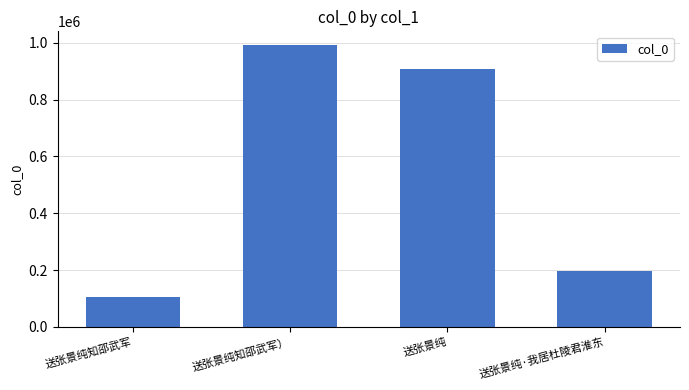

Reading left to right, what are all the values shown in this chart?

104796	991366	907102	198122